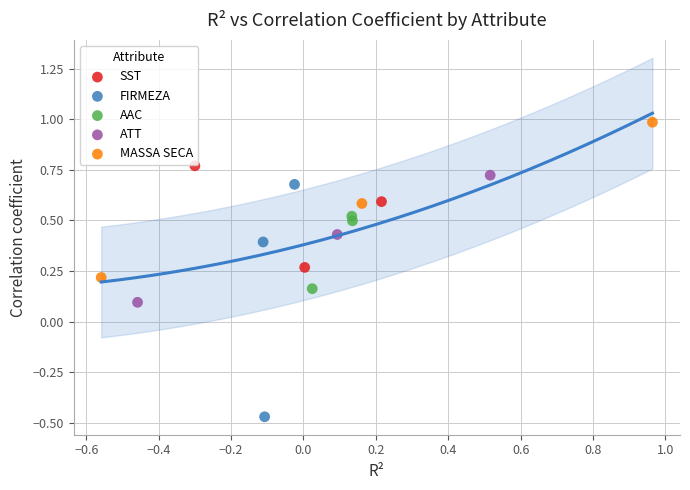

Which series has the widest spread of Y values?

FIRMEZA